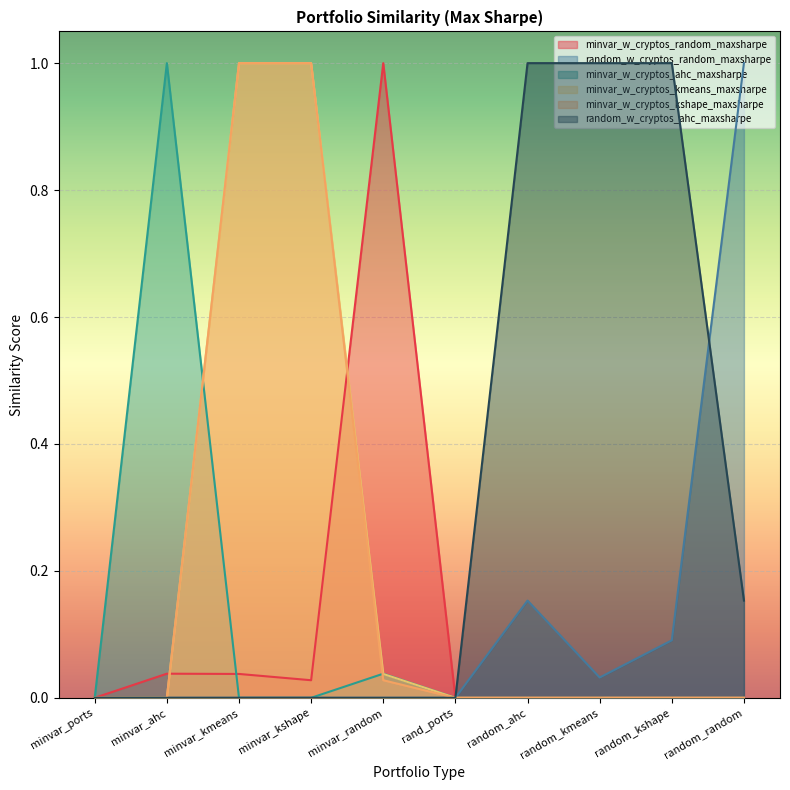

True or false: random_w_cryptos_random_maxsharpe and minvar_w_cryptos_kshape_maxsharpe cross at least once.

False